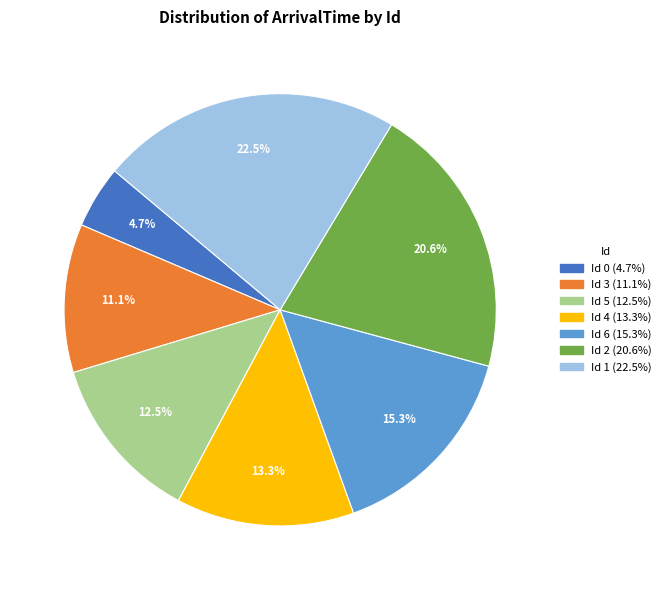

To the nearest percent, what portion does Id 0 represent?

5%